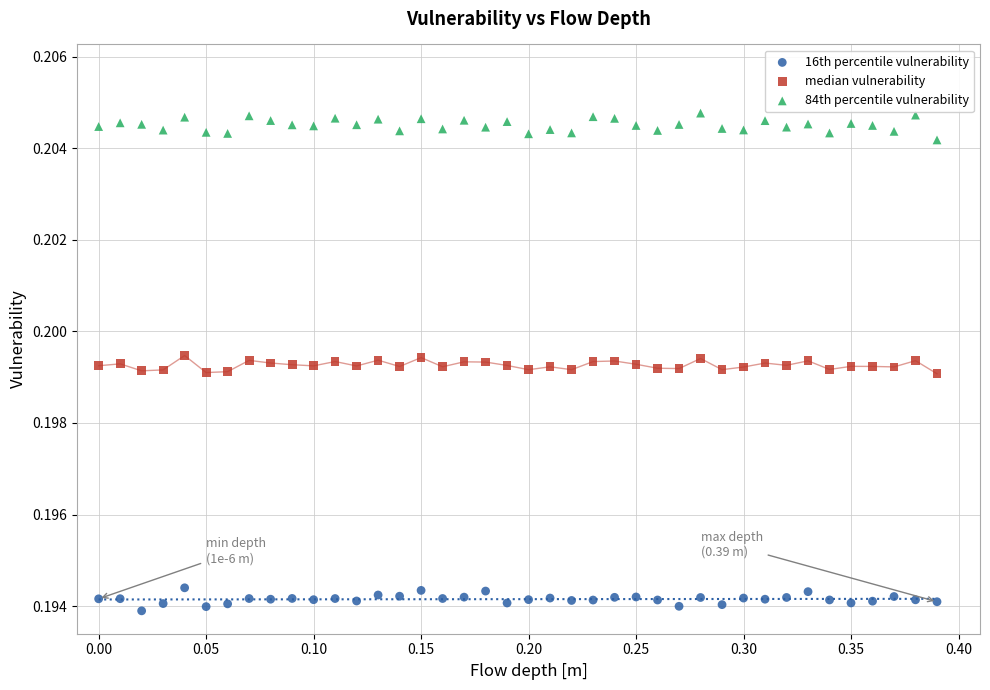

What is the X range (max minus min) for the scatter plot?

0.4